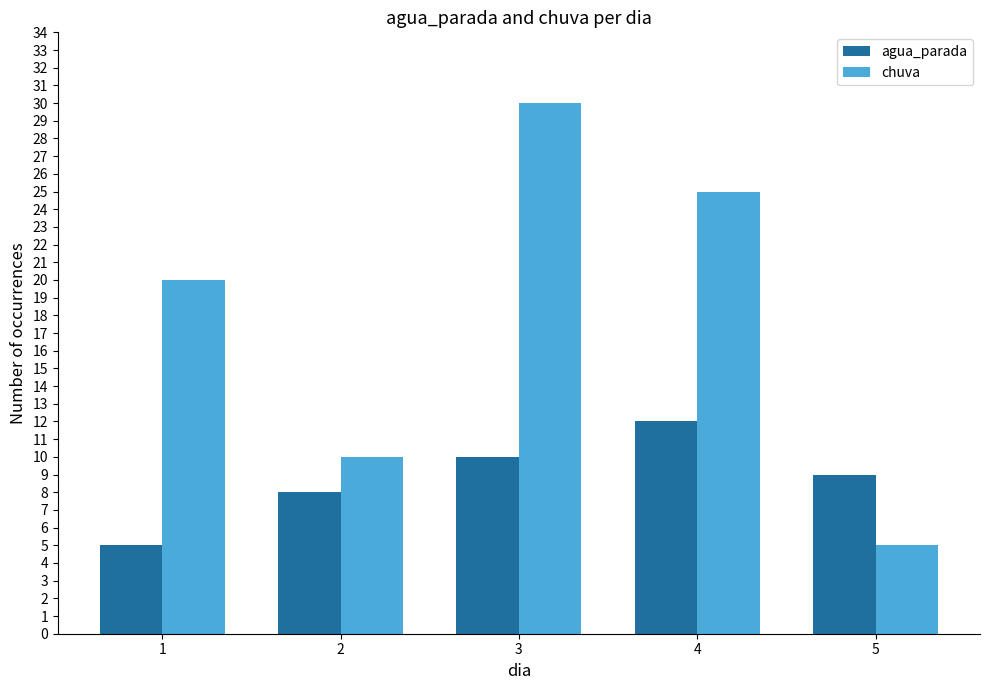

List the labels in order of agua_parada value, smallest first.

1, 2, 5, 3, 4